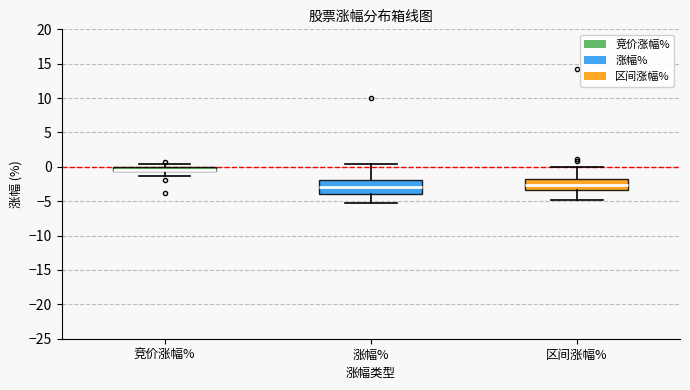

Comparing the boxes themselves (not the whiskers), which one is the tallest?

涨幅%